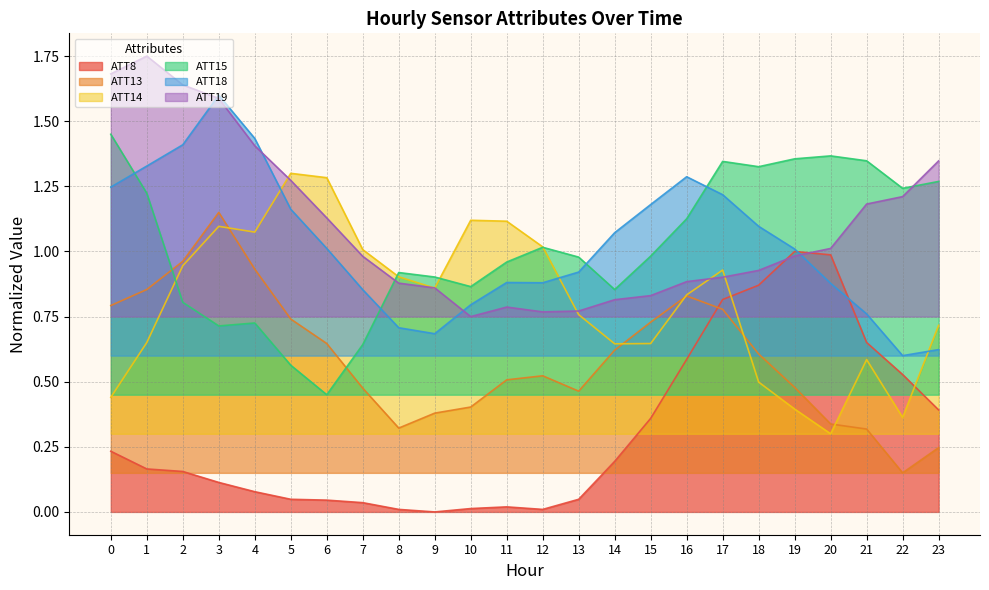

Which series has the largest range (max minus min)?

ATT8